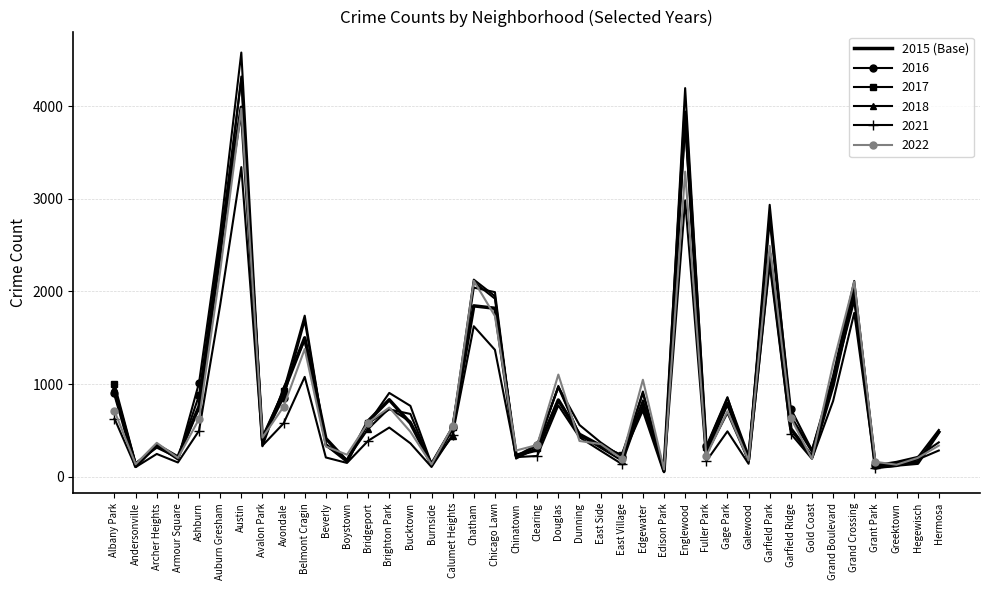

Which category has the lowest value across all series?

Edison Park